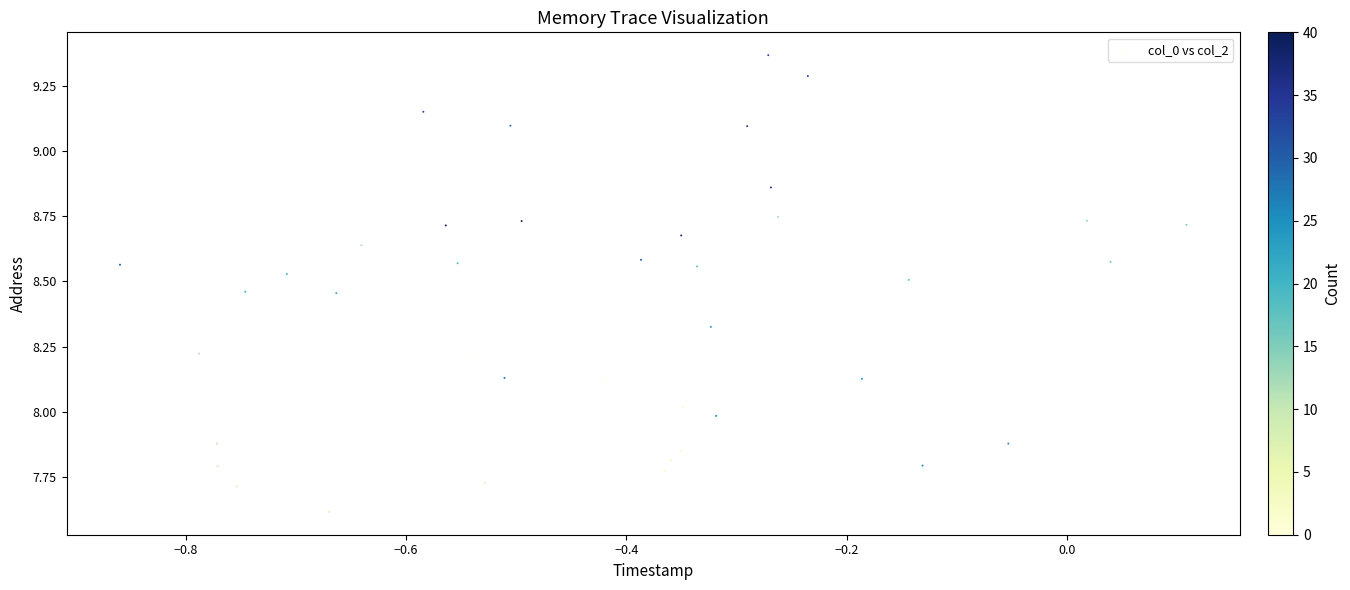

What is the range of X values (max minus min)?

1.0